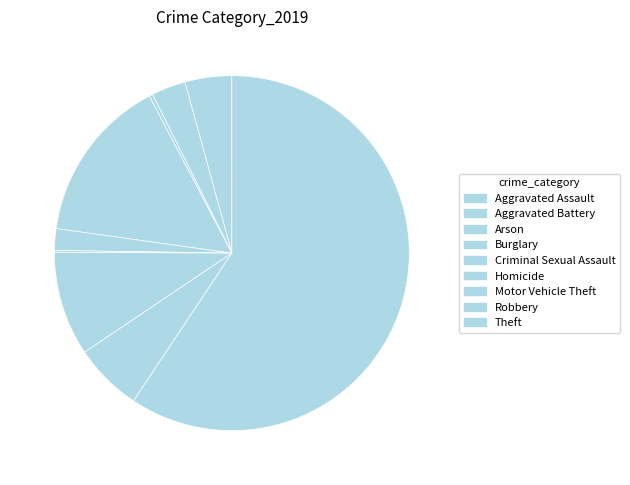

Does Motor Vehicle Theft account for over 50% of the chart?

No